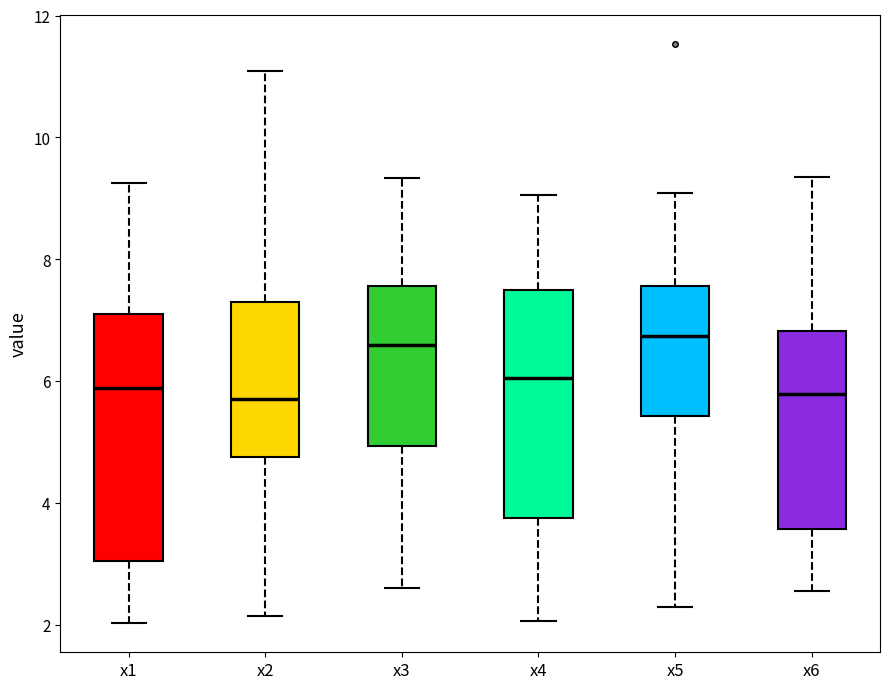

Where does the upper whisker of the box for x3 end on the y-axis? The values are not printed on the chart, so give them approximately, as read against the axis.

9.4